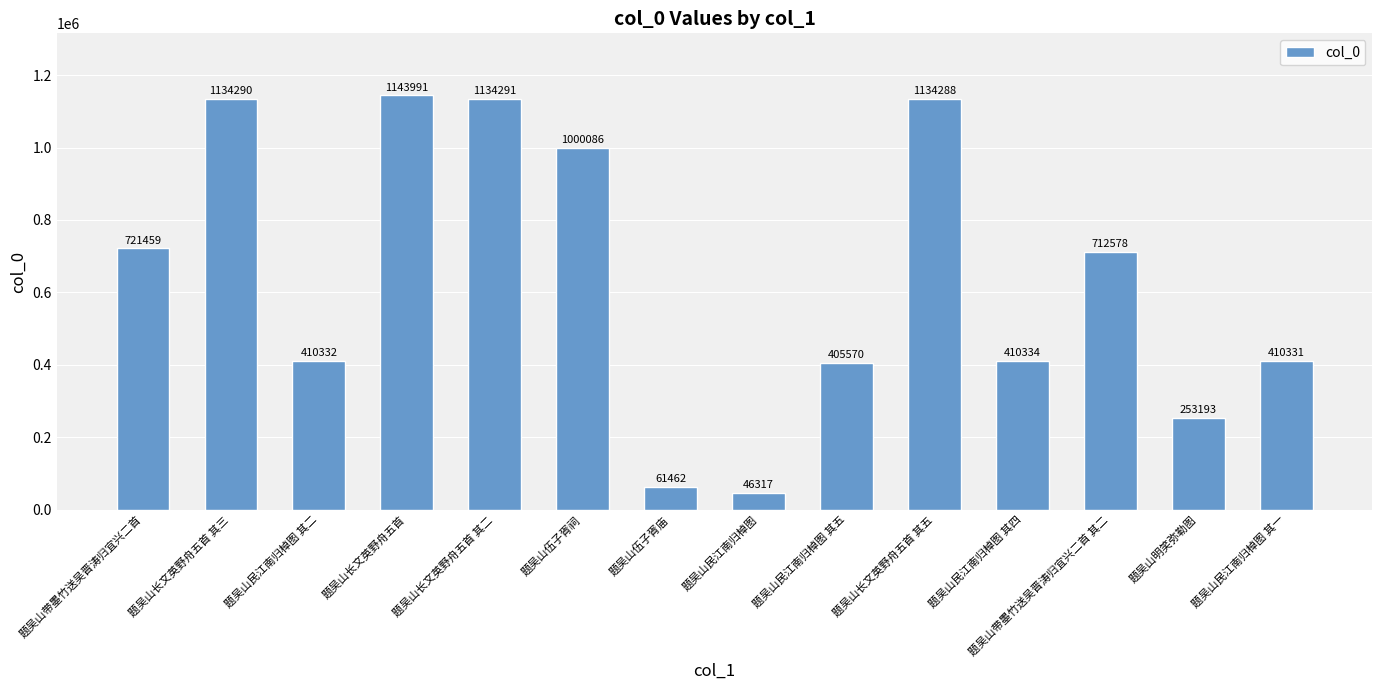

What is the label of the 14th bar from the left?

题吴山民江南归棹图 其一